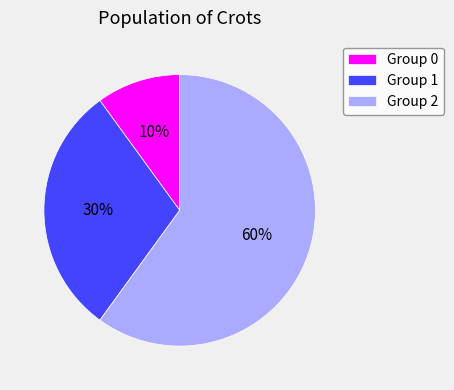

Is there a majority slice in this chart?

Yes